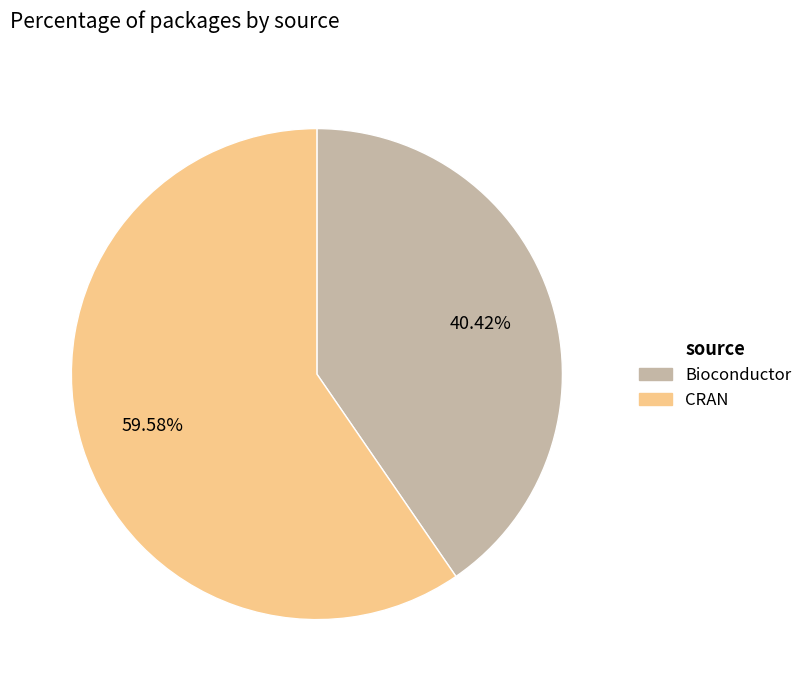

Rank the categories by value from lowest to highest.

Bioconductor, CRAN